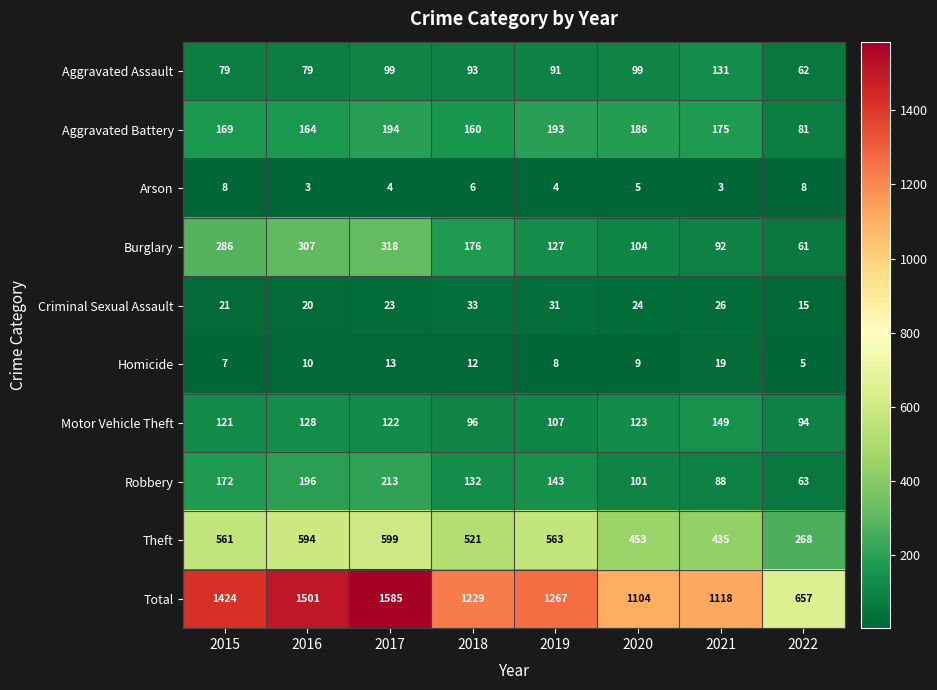

At which label does Criminal Sexual Assault first exceed 24?

2018